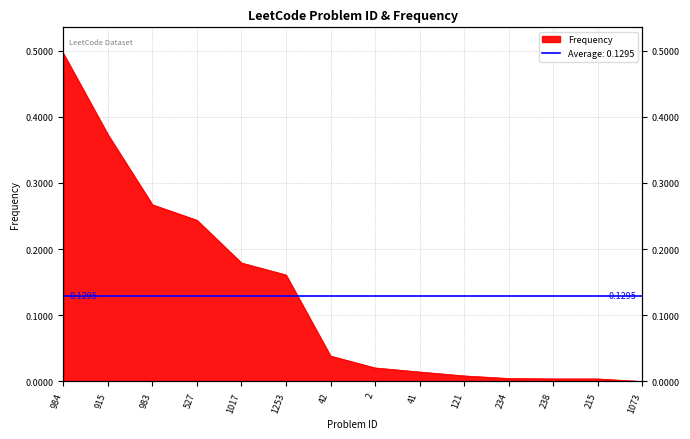

List the labels in order of value, smallest first.

1073, 215, 238, 234, 121, 41, 2, 42, 1253, 1017, 527, 983, 915, 984